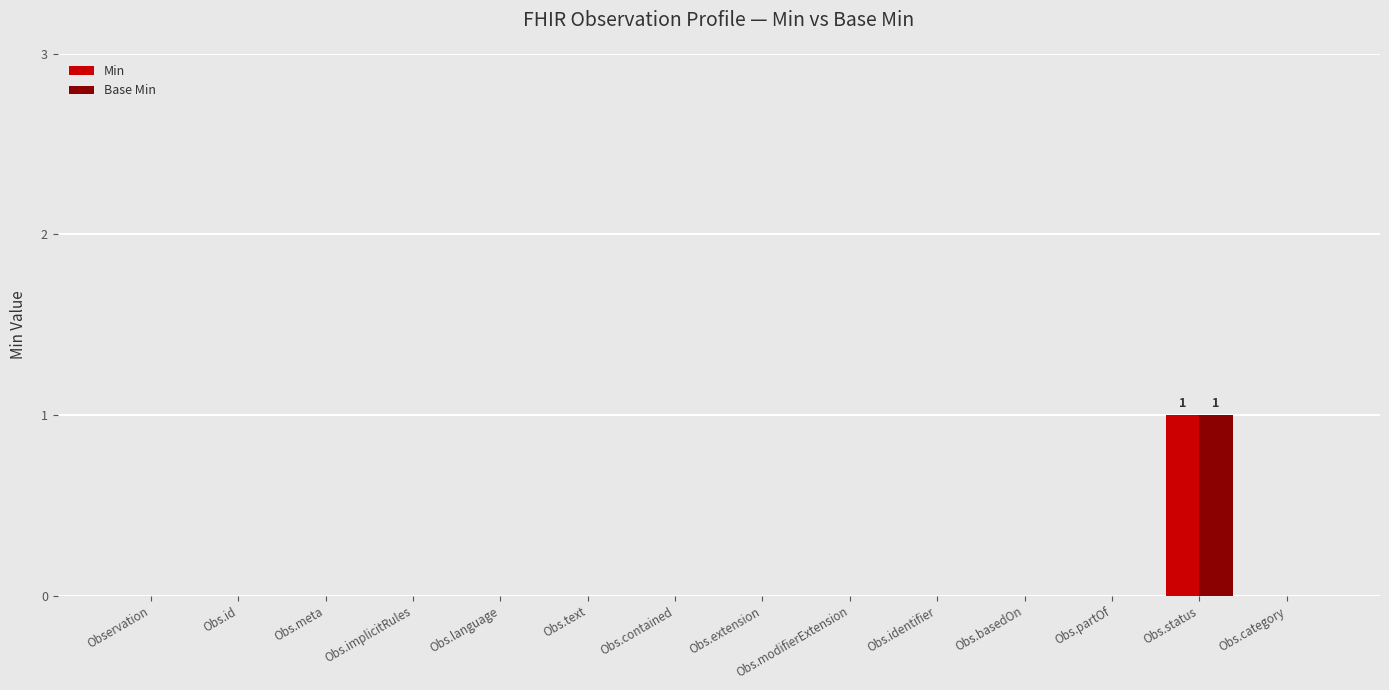

The value of Base Min at Obs.language is 0. True or false?

True